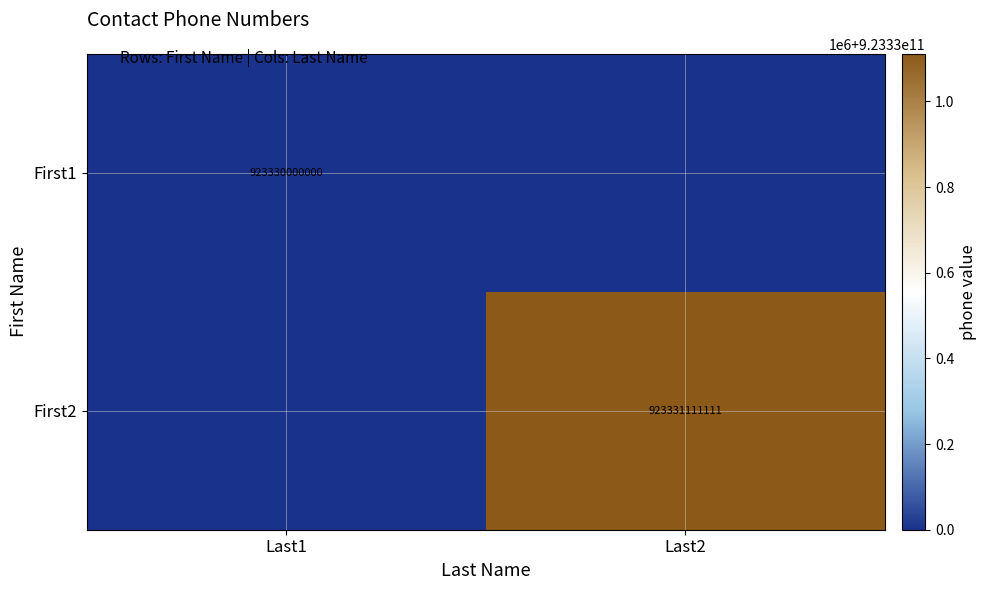

How many data points does each series have?

2